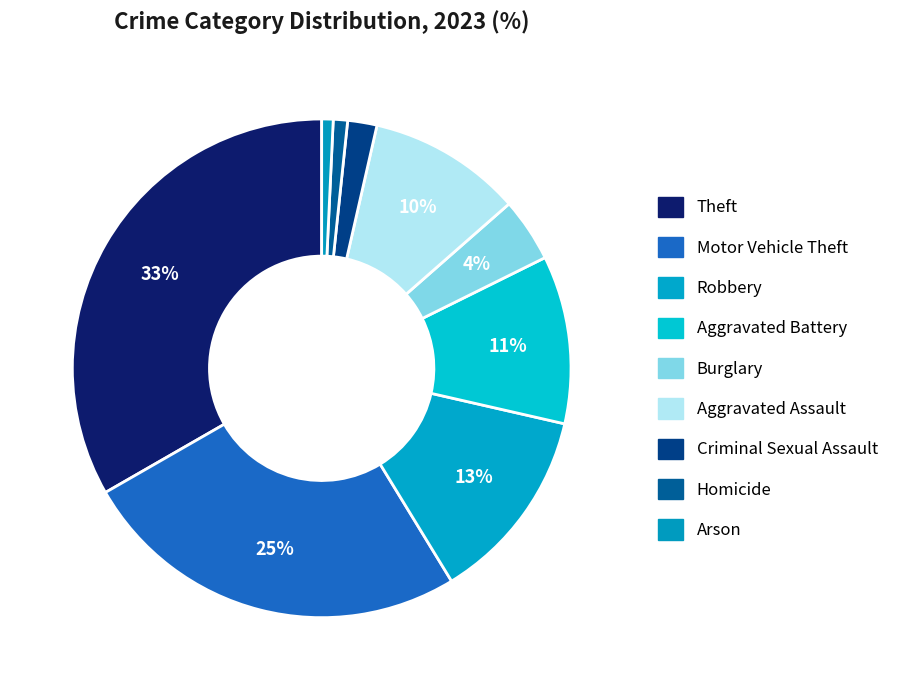

Count the number of slices in the pie.

9